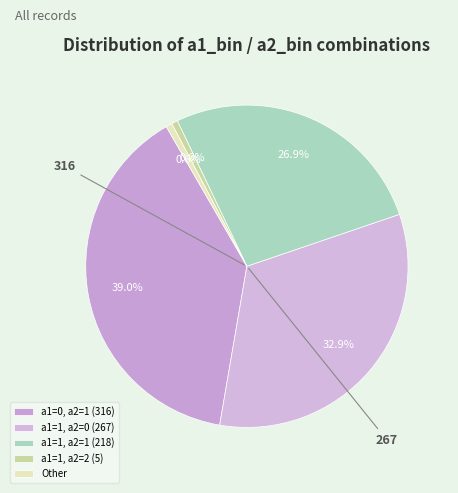

True or false: a1=1, a2=2 (5) accounts for 11% of the total.

False